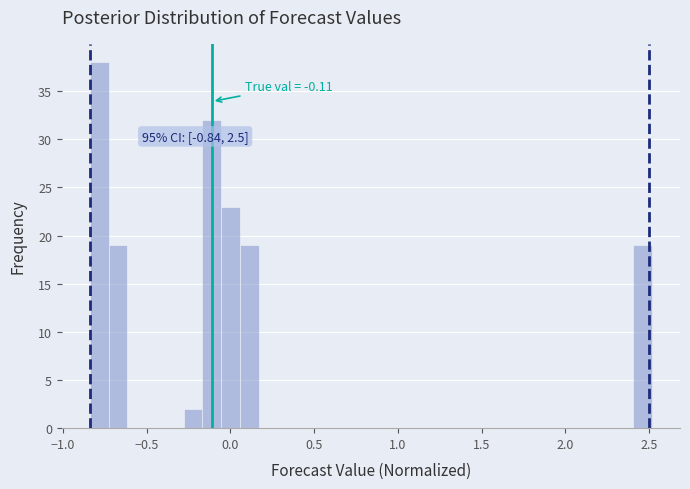

Read against the x-axis, roughly where is the centre of the tallest bar?

-0.80